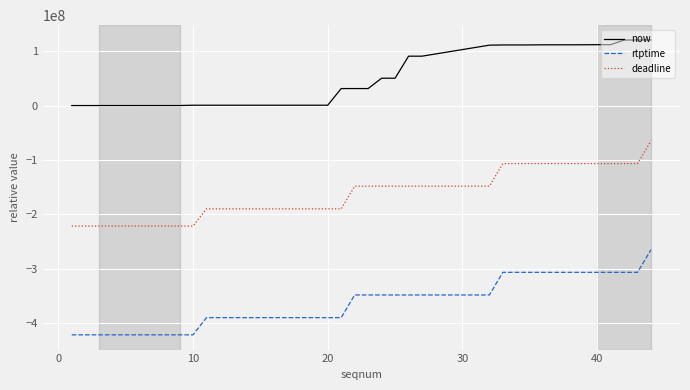

Which series has the largest total across all categories?

now